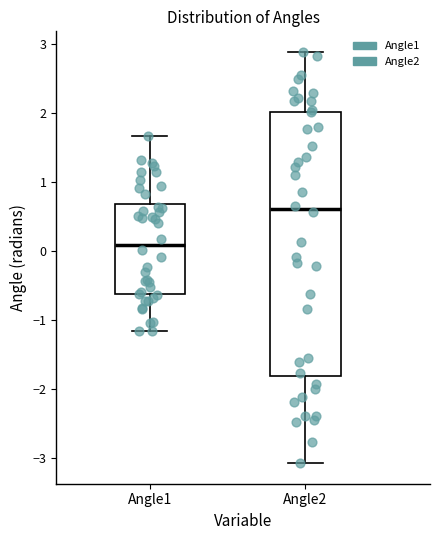

Reading left to right, transcribe this box plot: for each box, give where its median line is, the range the box spans, and where its two whiskers end, as read against the y-axis. The values are not printed on the chart, so give them approximately, as read against the axis.

Angle1: median 0.1, box -0.6 to 0.7, whiskers -1.2 to 1.7
Angle2: median 0.6, box -1.8 to 2.0, whiskers -3.1 to 2.9